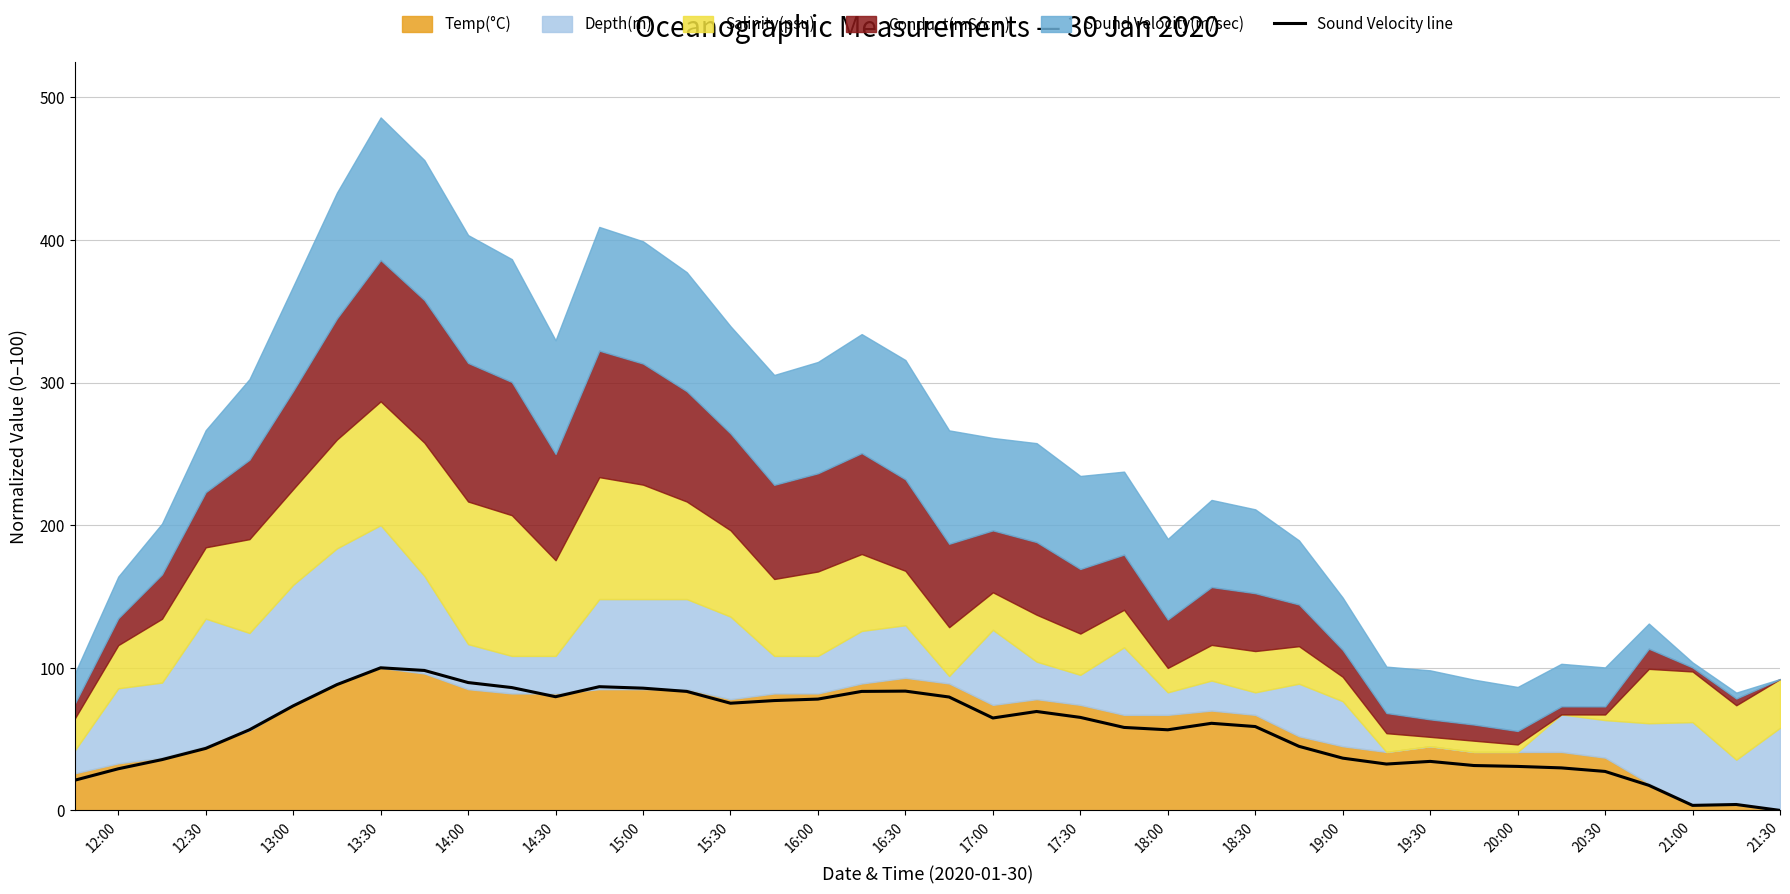

The Sound Velocity line series shows 27.3 at 20:30. True or false?

True